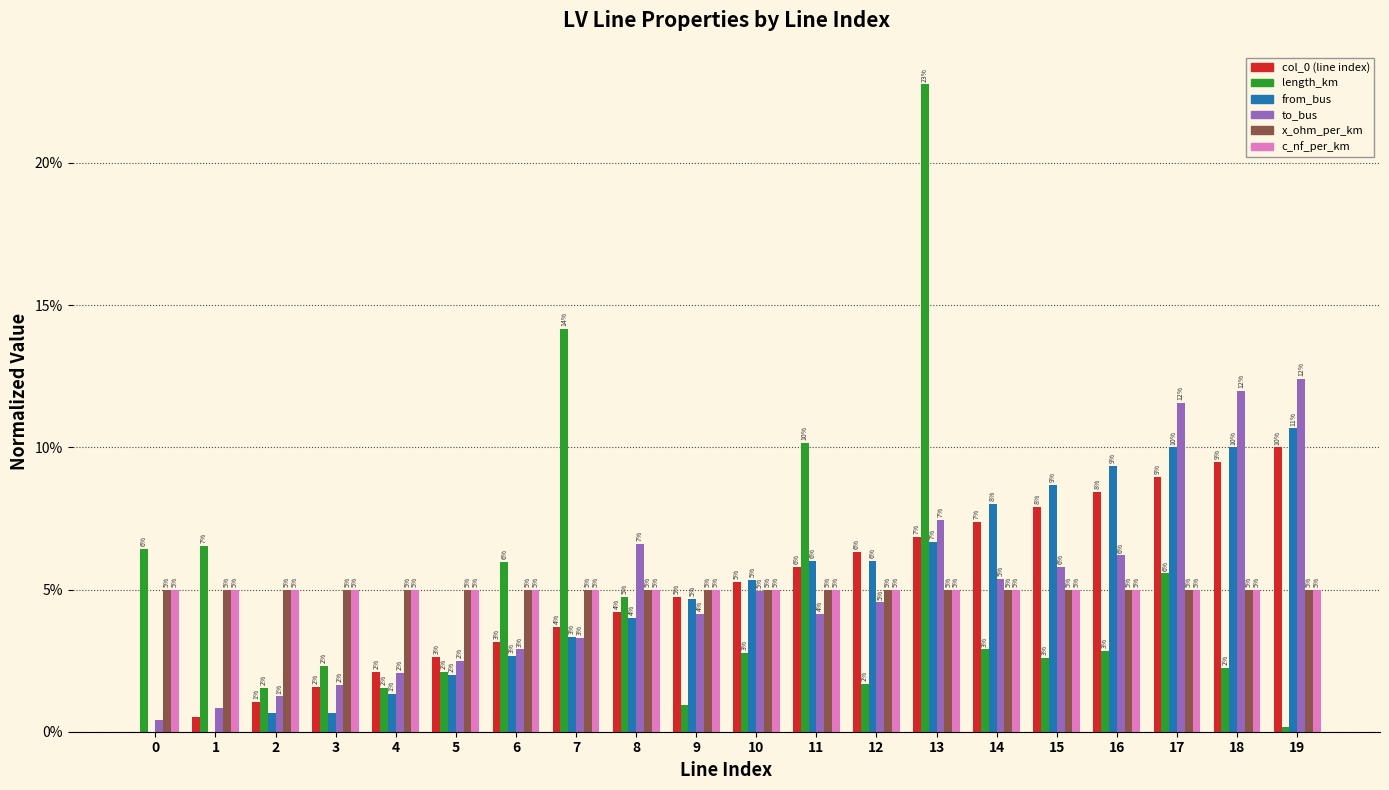

True or false: c_nf_per_km has a value of 0.0 at 1.

False